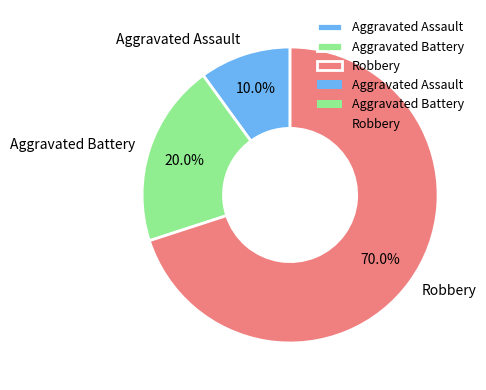

The Aggravated Battery slice represents 20% of the pie. True or false?

True